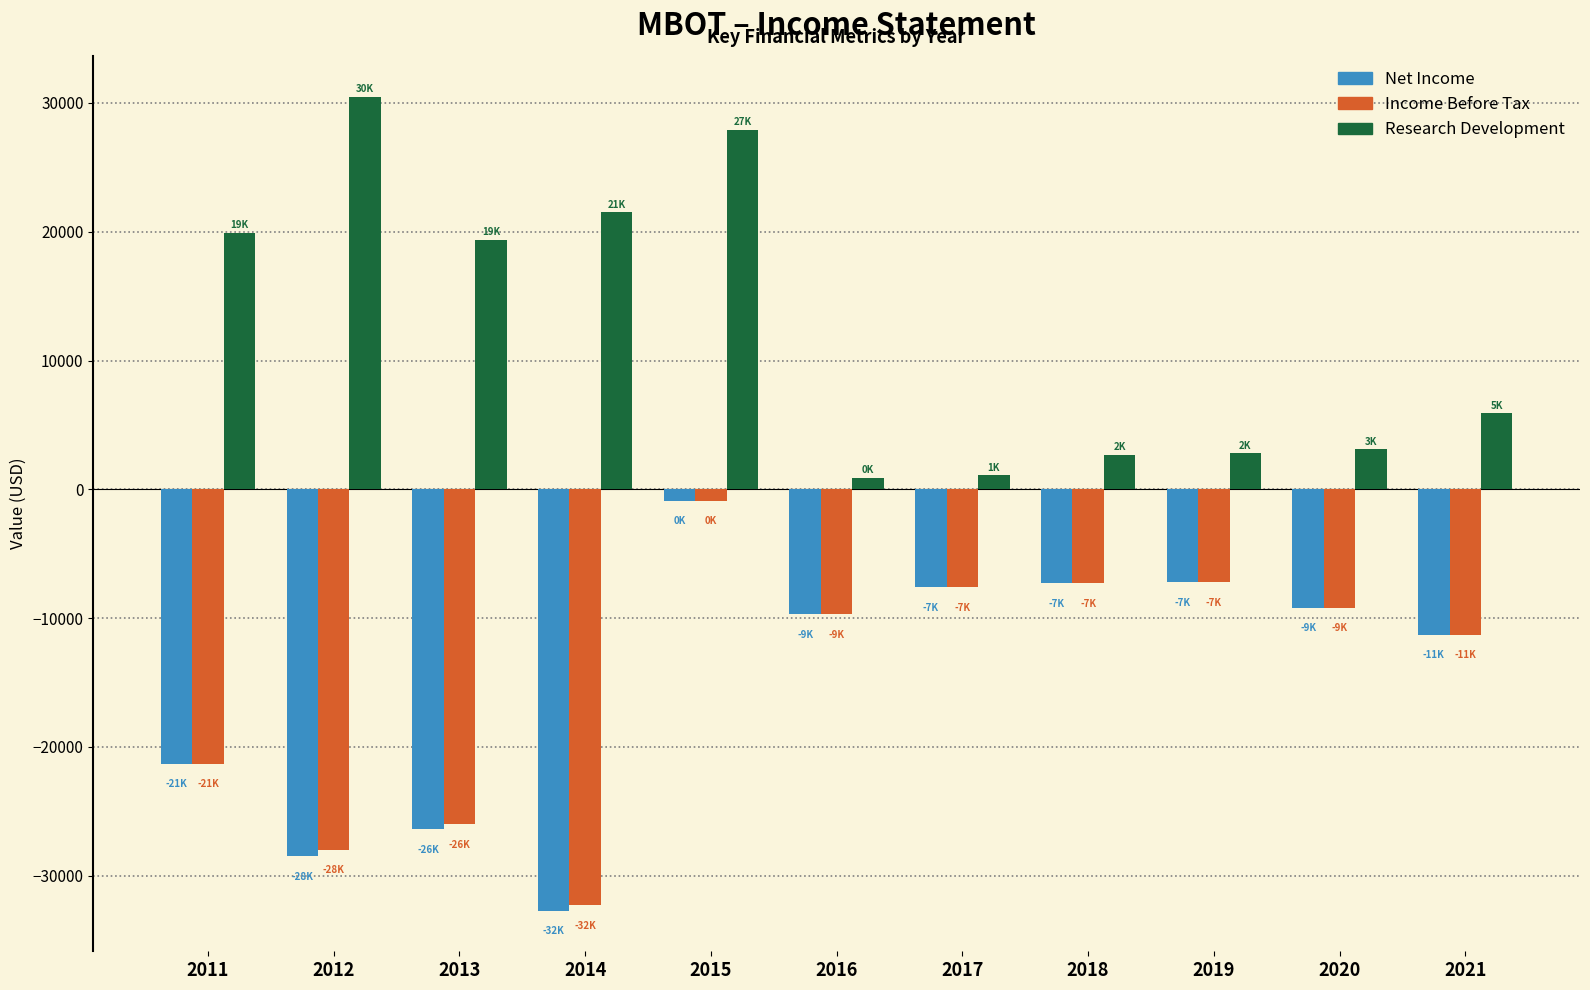

What is the greatest value displayed?

30500